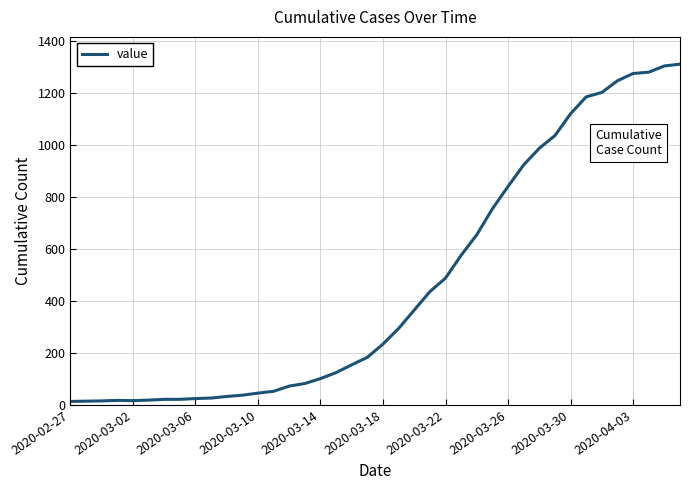

What is the difference between the maximum and minimum values?

1299